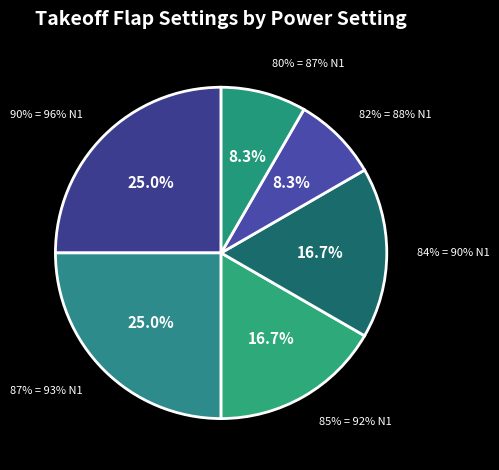

Between 87% = 93% N1 and 80% = 87% N1, which is larger?

87% = 93% N1